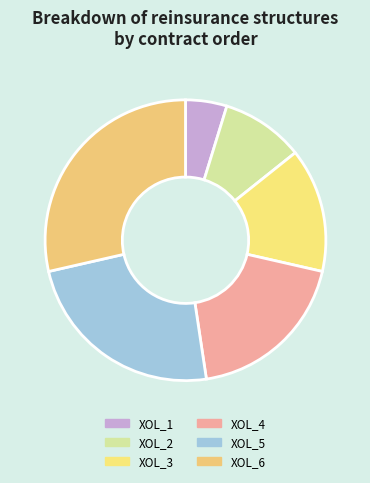

The XOL_3 slice represents 14% of the pie. True or false?

True